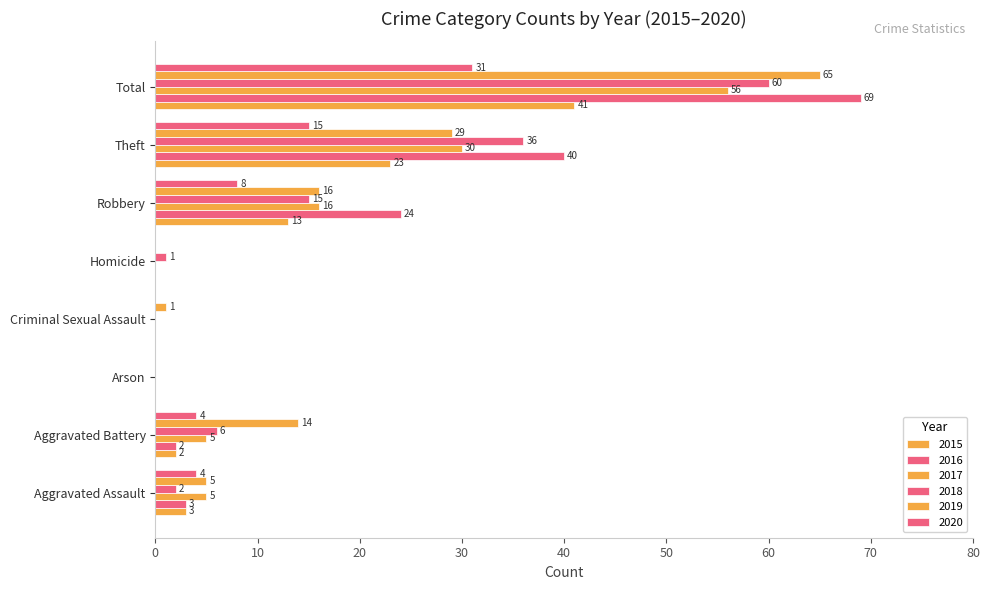

How many positive values does the 2020 series have?

5